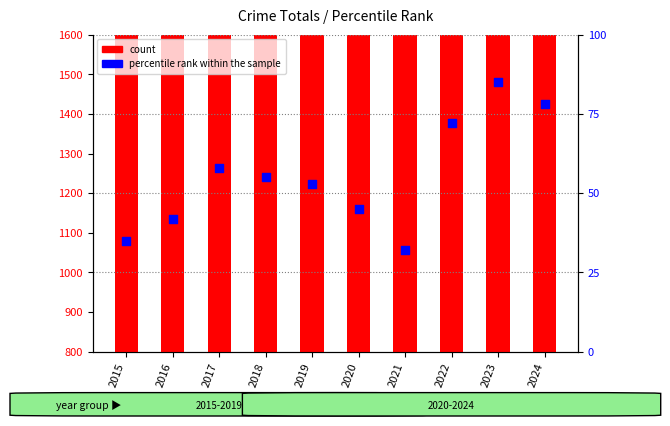

Between 2020 and 2023, which is larger?

2023